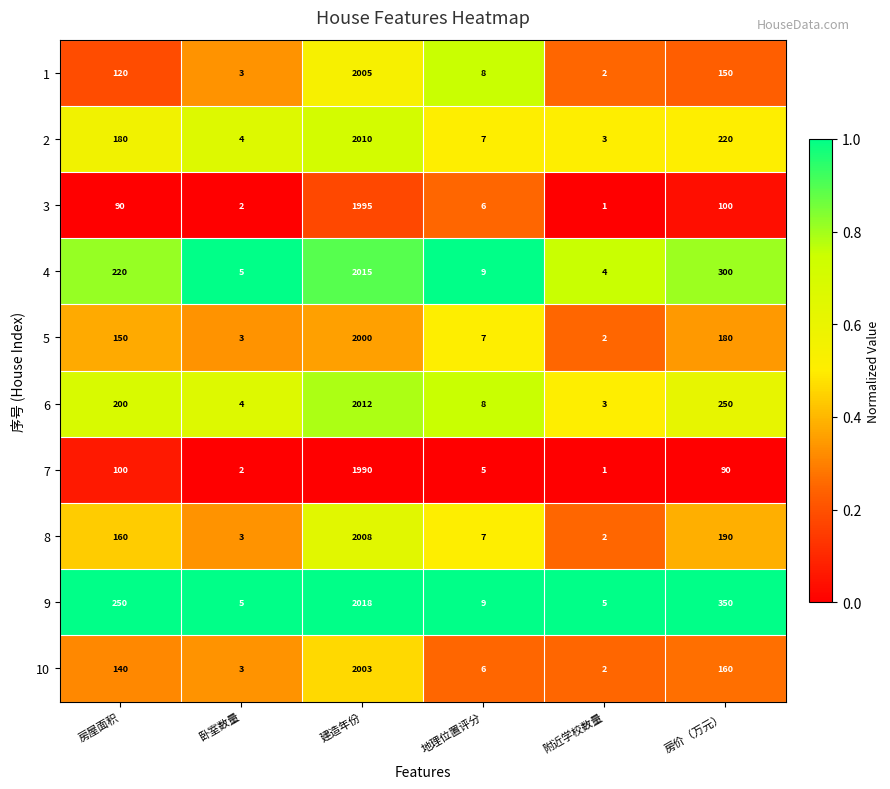

What is the sum of all 8 values?

2370